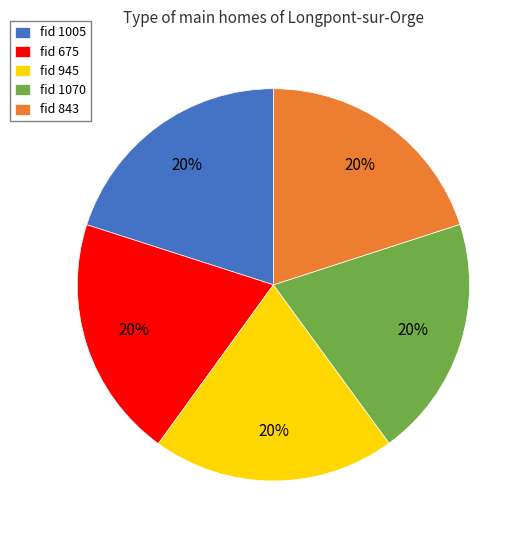

To the nearest percent, what is the average slice percentage?

20%